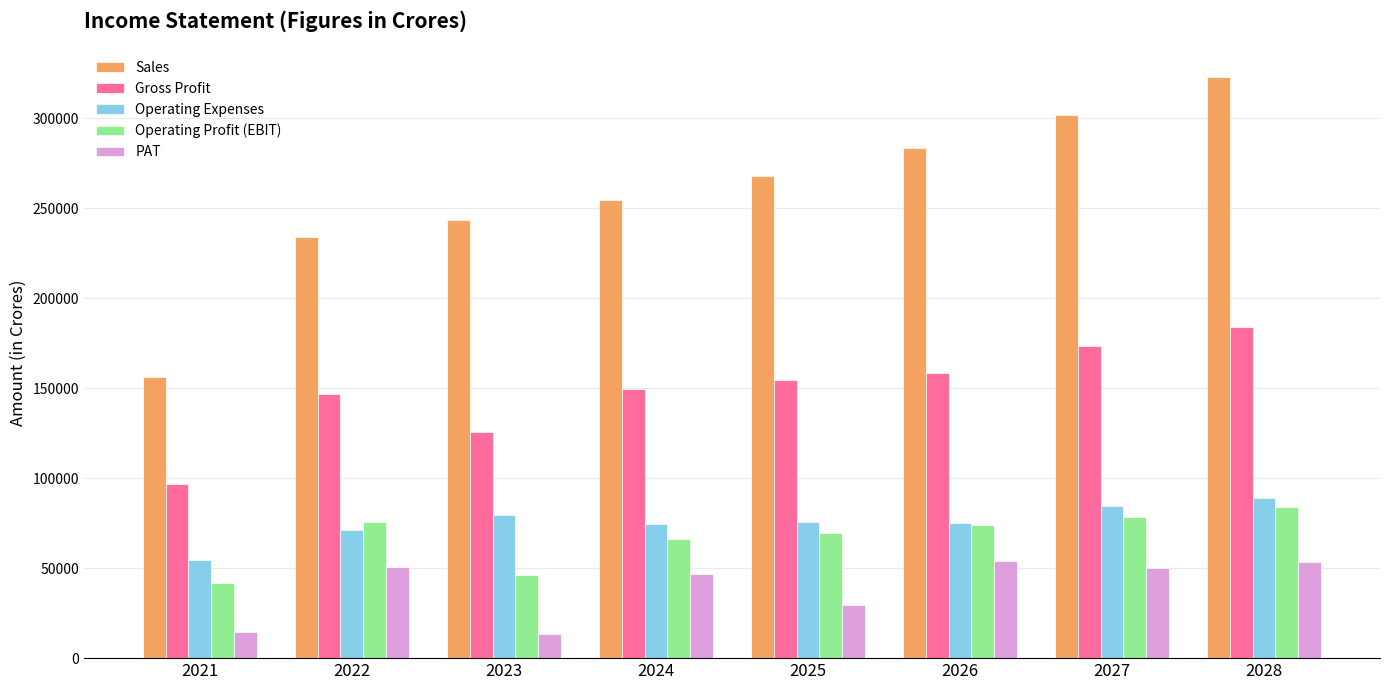

What is the sum of all PAT values?

312159.2